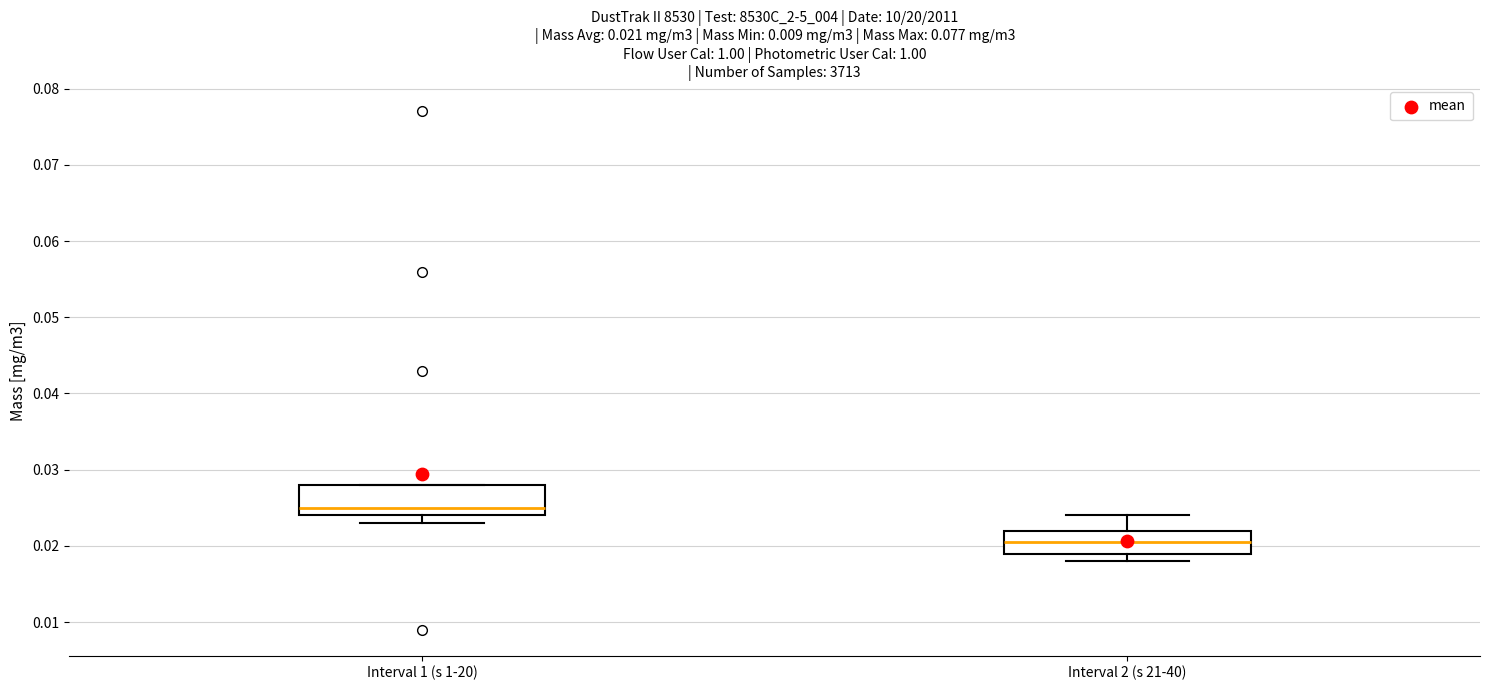

Which box has the highest median line?

Interval 1 (s 1-20)